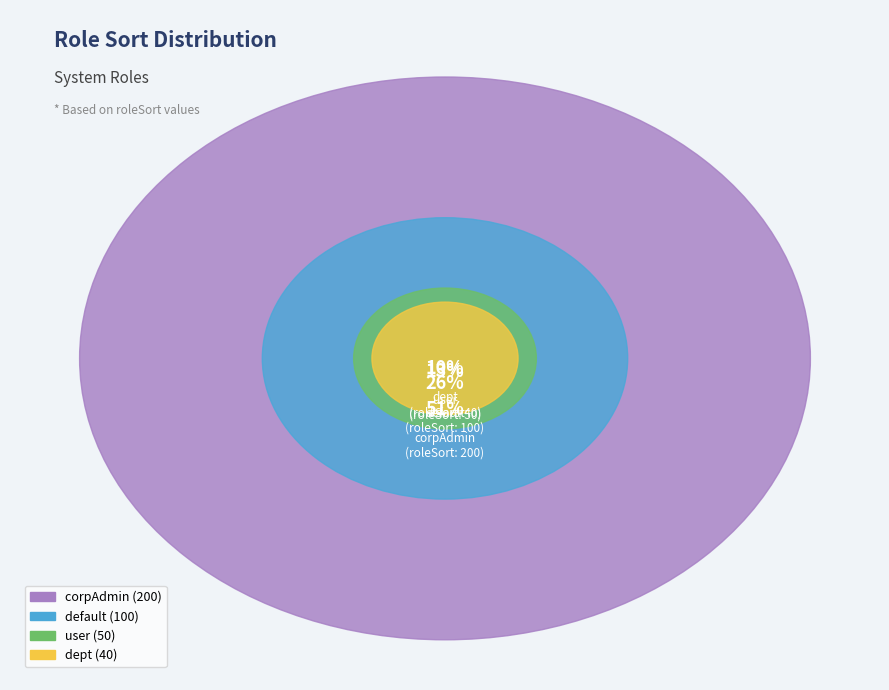

How many slices are in this pie chart?

4